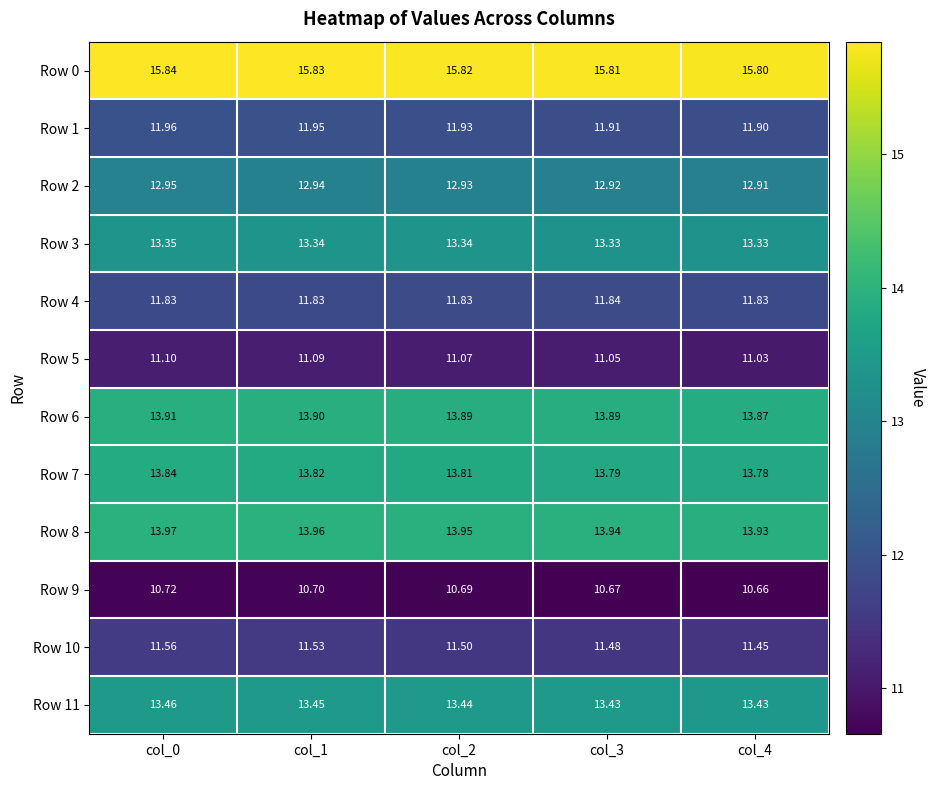

Is the value of Row 6 at col_3 greater than the value of Row 10 at col_3?

Yes